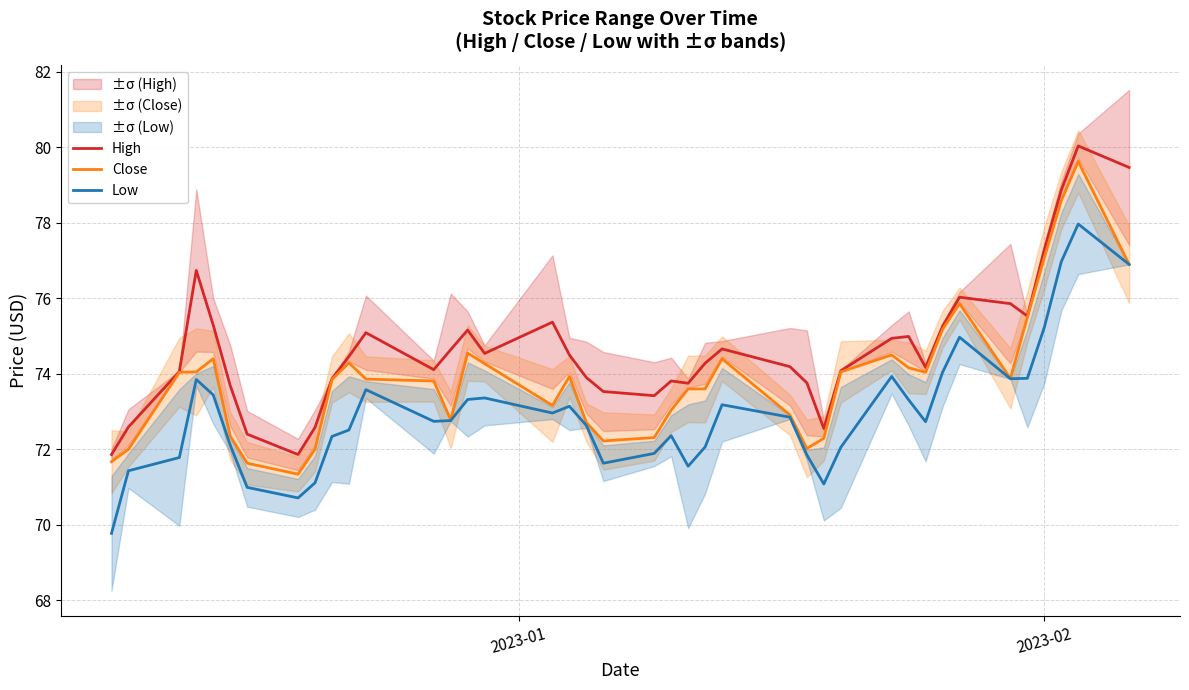

How many interior local peaks does the High series have?

9